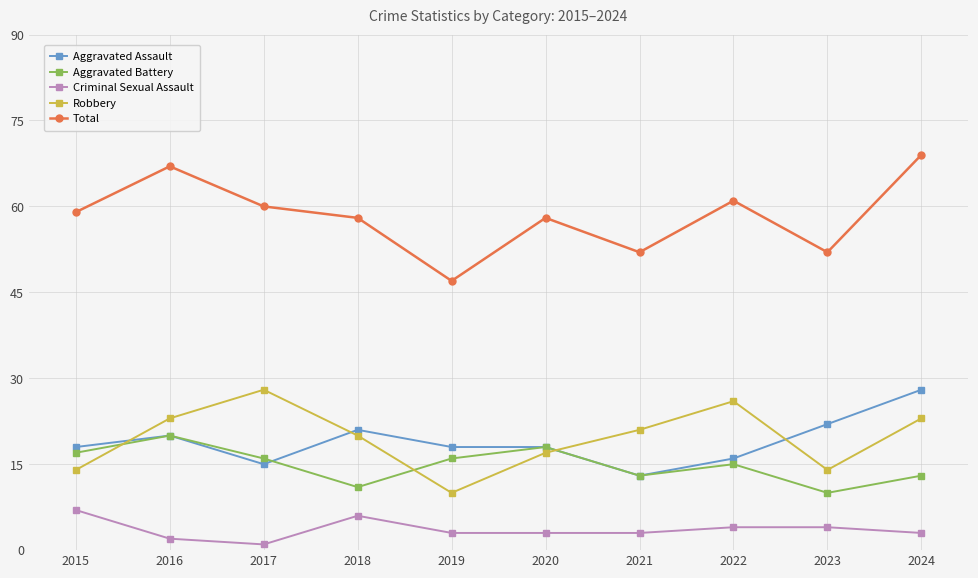

Does the chart have visible grid lines?

Yes